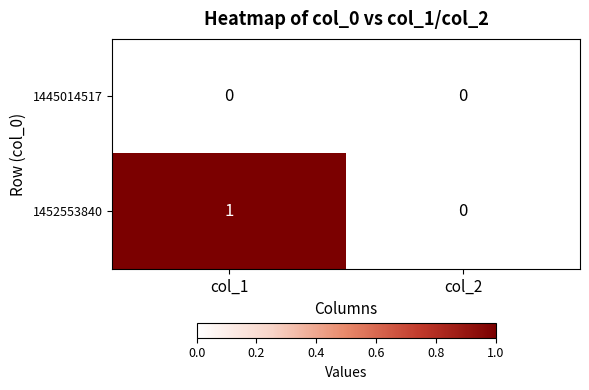

Reading left to right, what are all the values shown in this chart?

1445014517: 0	0
1452553840: 1	0